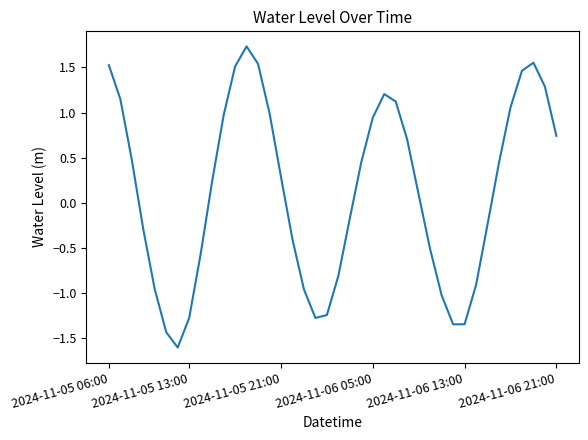

What is the difference between the maximum and minimum values?

3.3